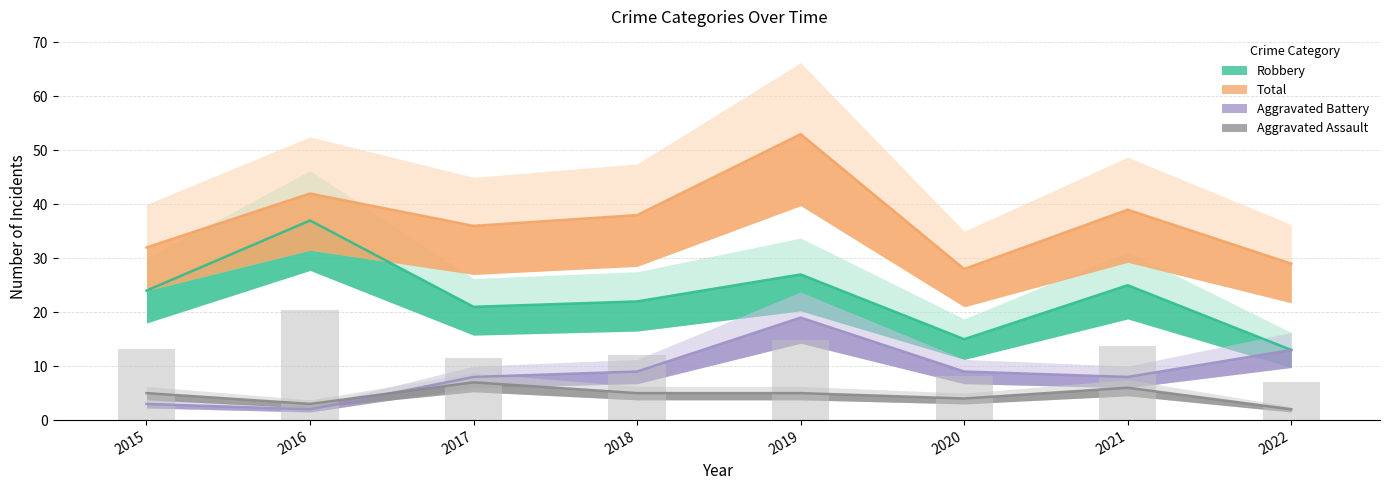

What is the maximum value shown in the chart?

53